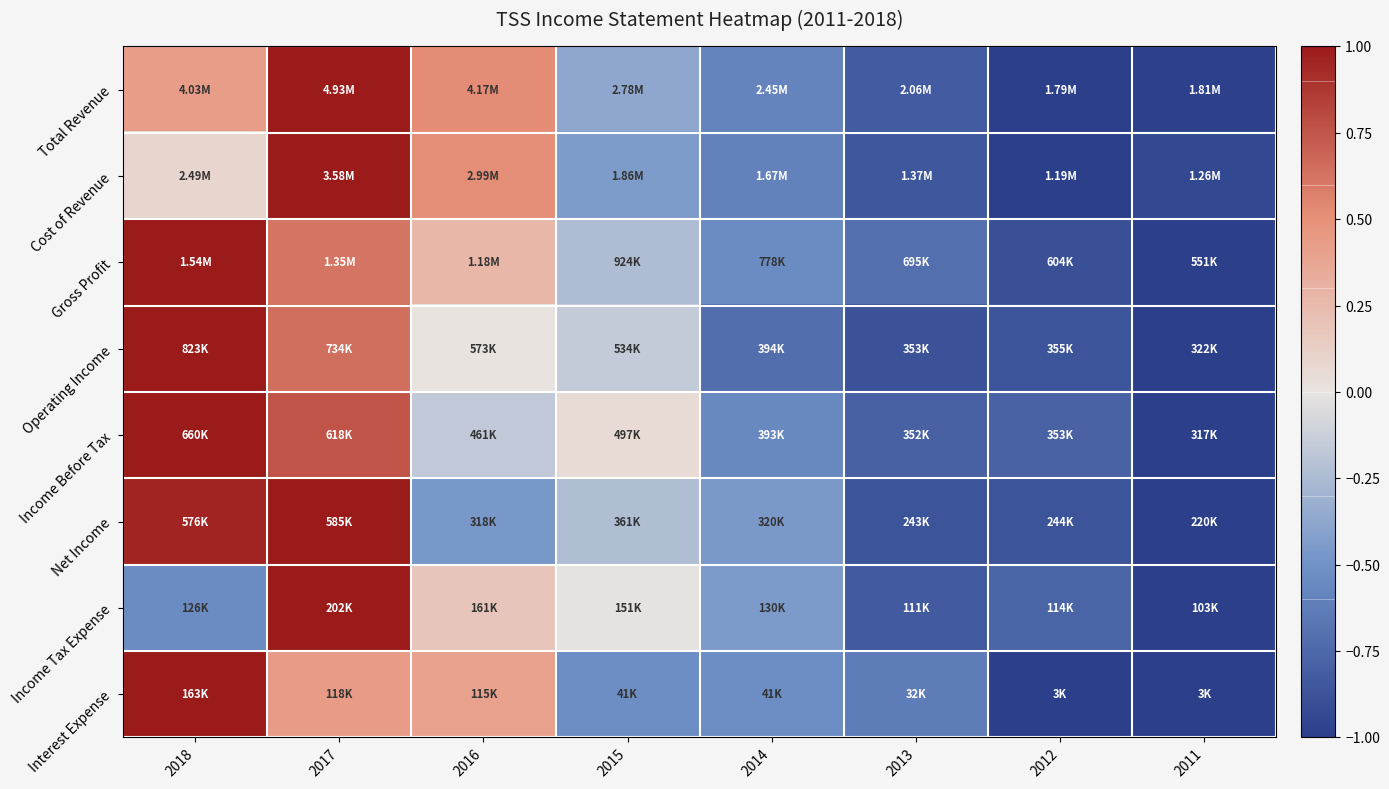

At how many categories does at least one series exceed 0?

4